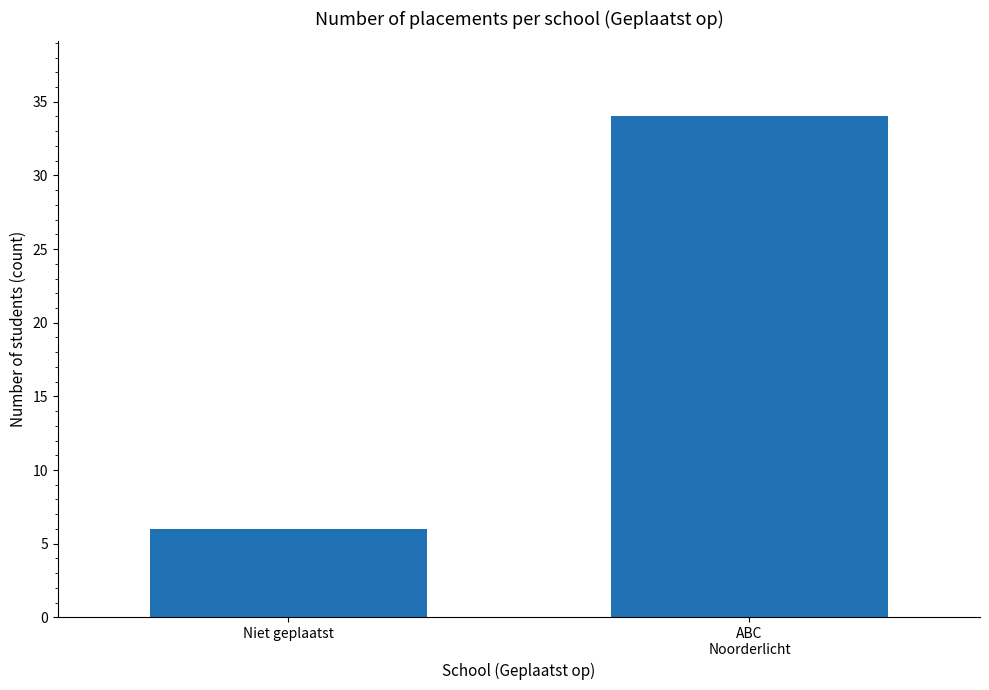

What is the maximum value shown in the chart?

34